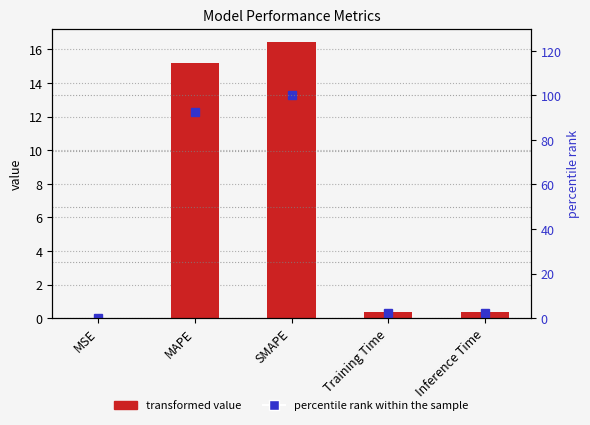

At which label does percentile rank within the sample reach its minimum?

MSE